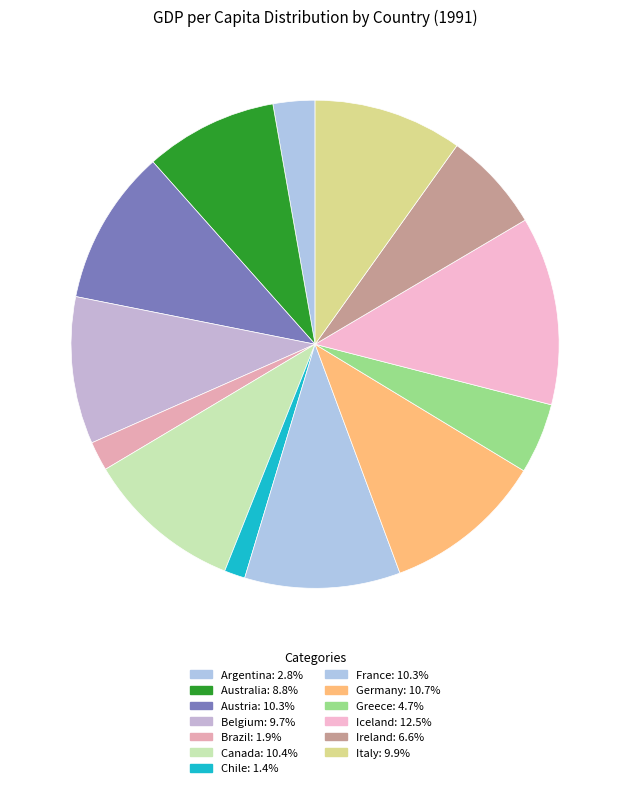

True or false: Brazil accounts for 1% of the total.

False